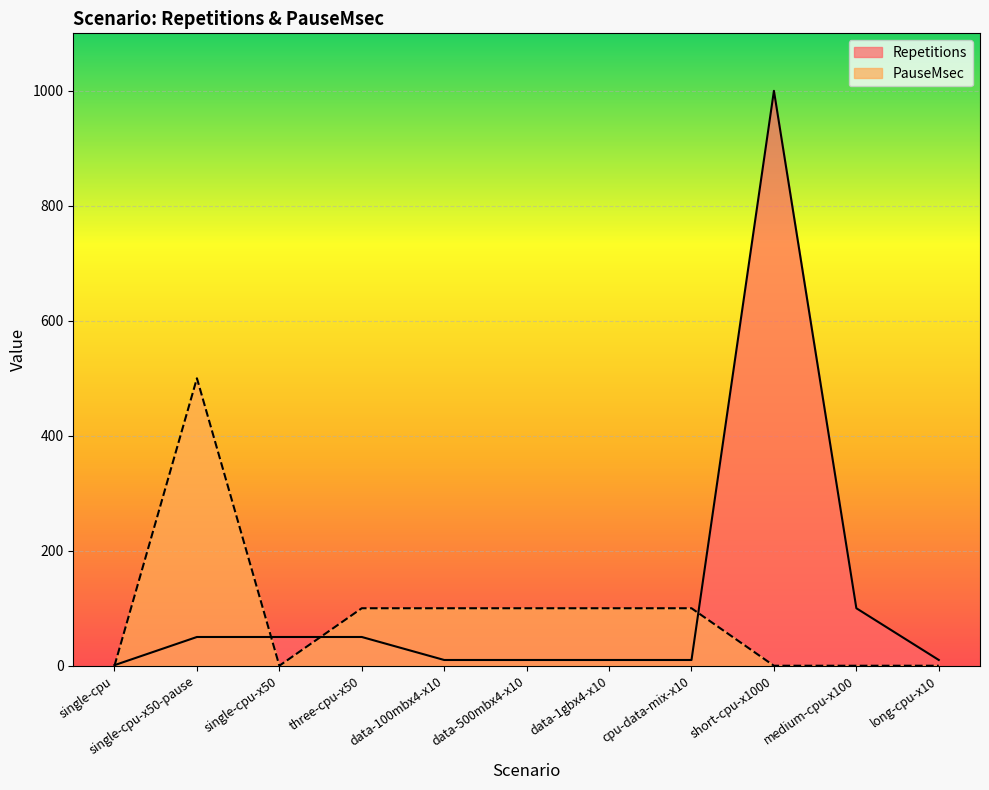

Where is PauseMsec nearest to the value 250?

three-cpu-x50